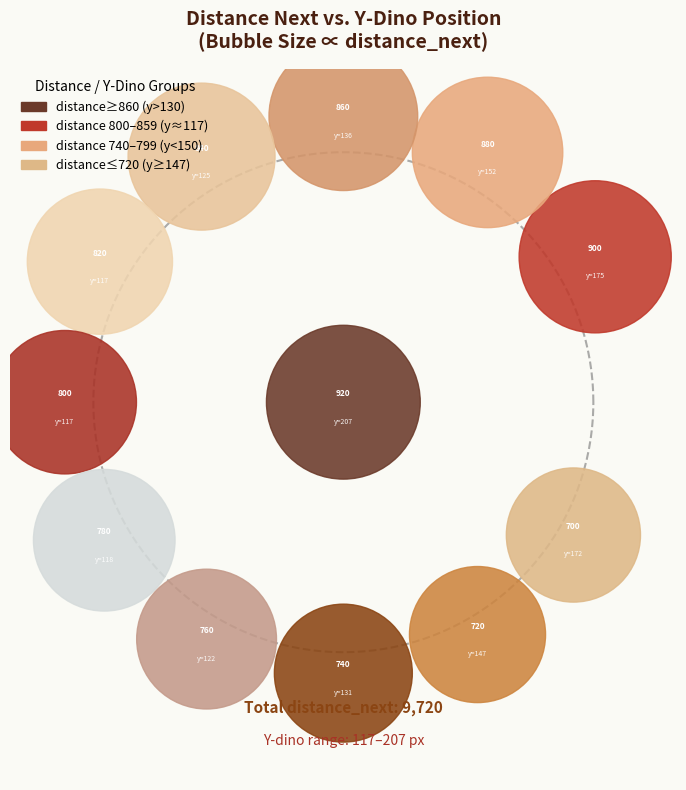

Which slice is the smallest?

172